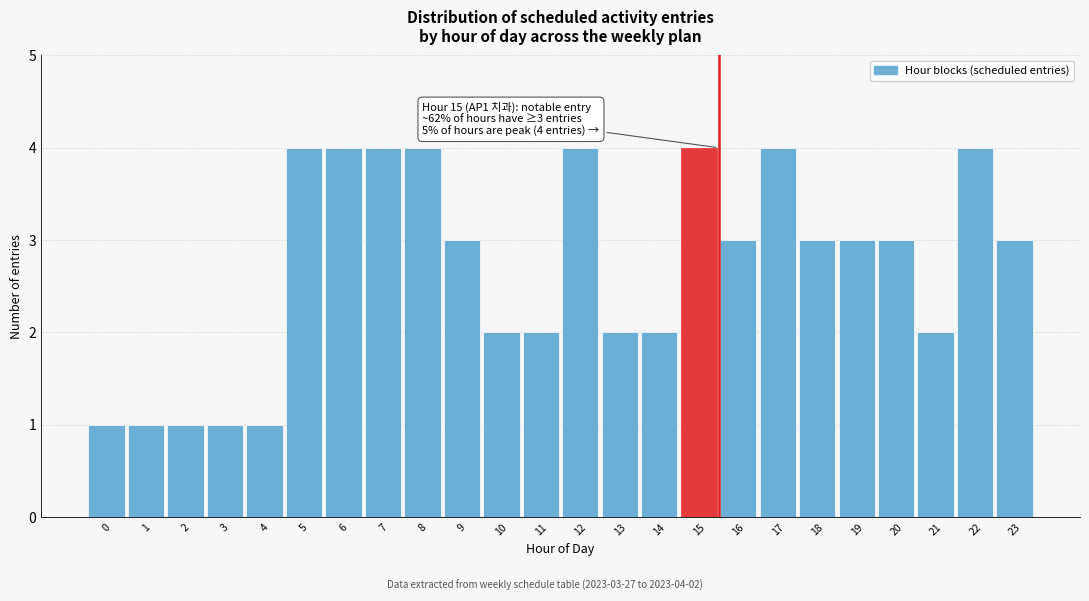

Reading left to right, what are all the values shown in this chart?

0=1	1=1	2=1	3=1	4=1	5=4	6=4	7=4	8=4	9=3	10=2	11=2	12=4	13=2	14=2	15=4	16=3	17=4	18=3	19=3	20=3	21=2	22=4	23=3